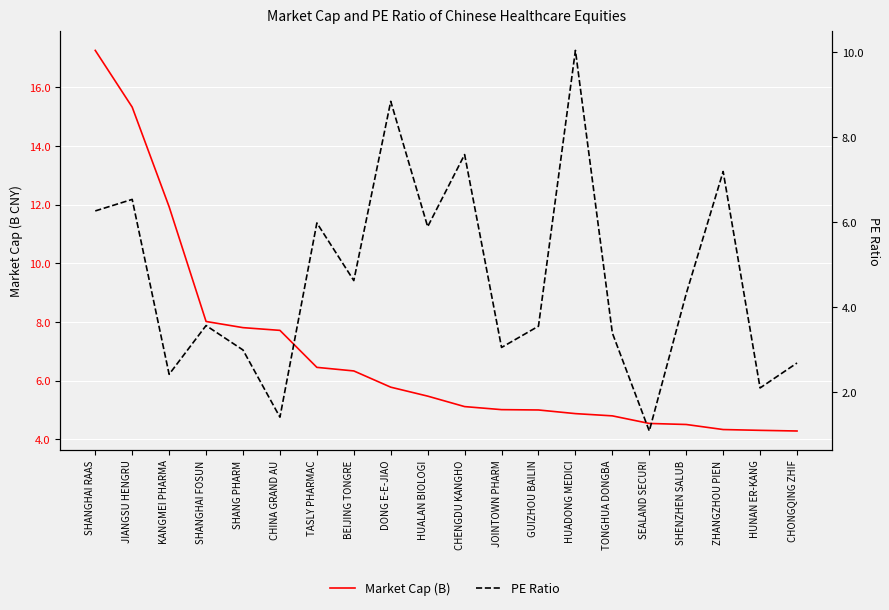

What is the maximum value for Market Cap (B)?

17.3